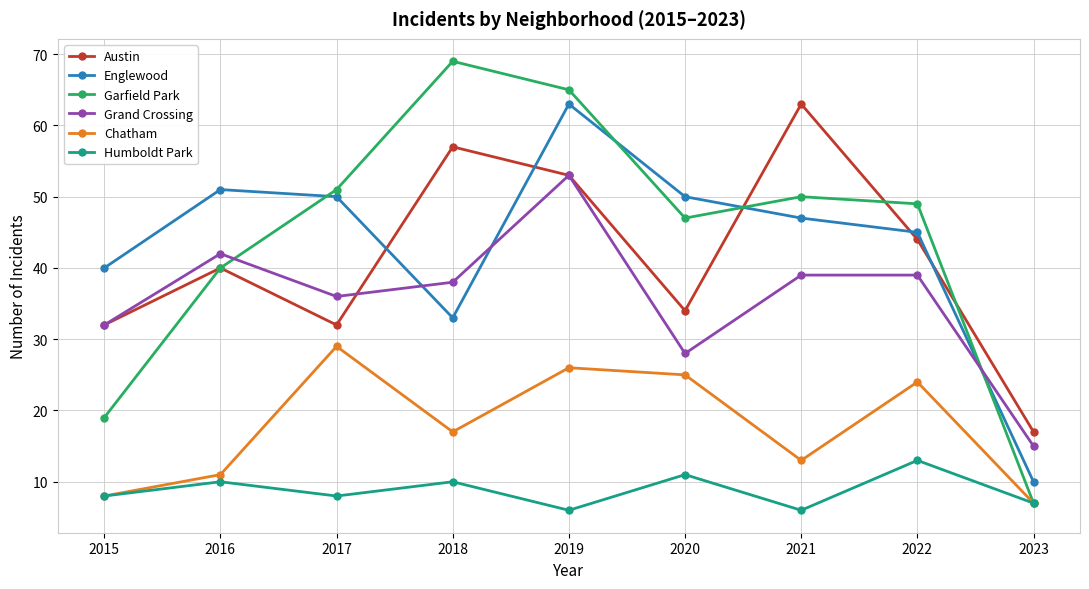

True or false: Grand Crossing and Humboldt Park cross at least once.

False